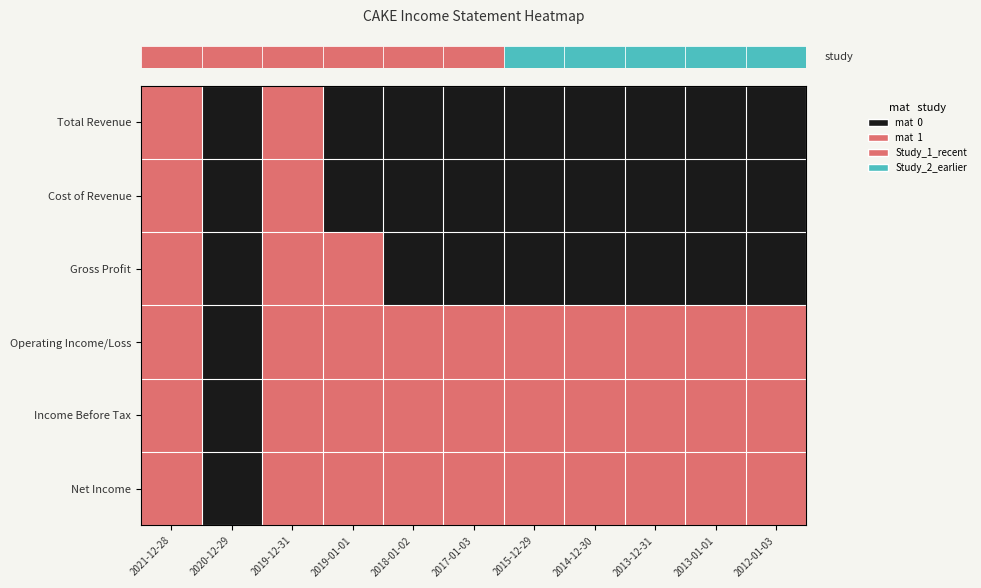

Reading left to right, what are all the values shown in this chart?

row_0: 1	0	1	0	0	0	0	0	0	0	0
row_1: 1	0	1	0	0	0	0	0	0	0	0
row_2: 1	0	1	1	0	0	0	0	0	0	0
row_3: 1	0	1	1	1	1	1	1	1	1	1
row_4: 1	0	1	1	1	1	1	1	1	1	1
row_5: 1	0	1	1	1	1	1	1	1	1	1